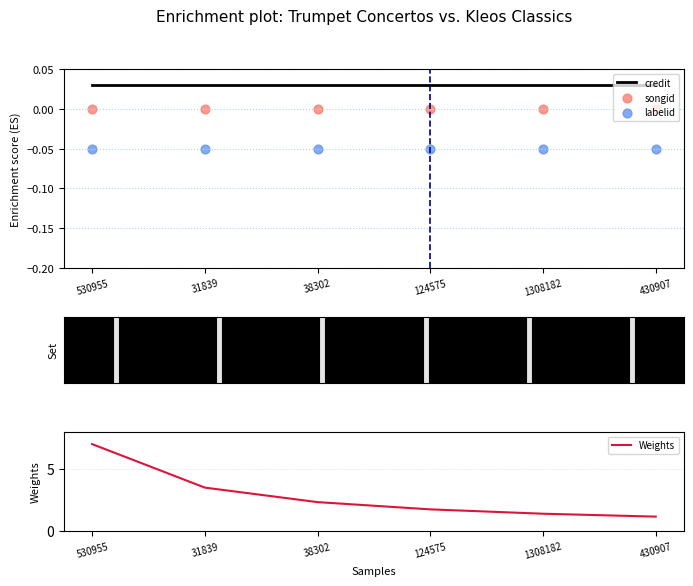

Is the value of songid at 124575 greater than the value of labelid at 124575?

Yes